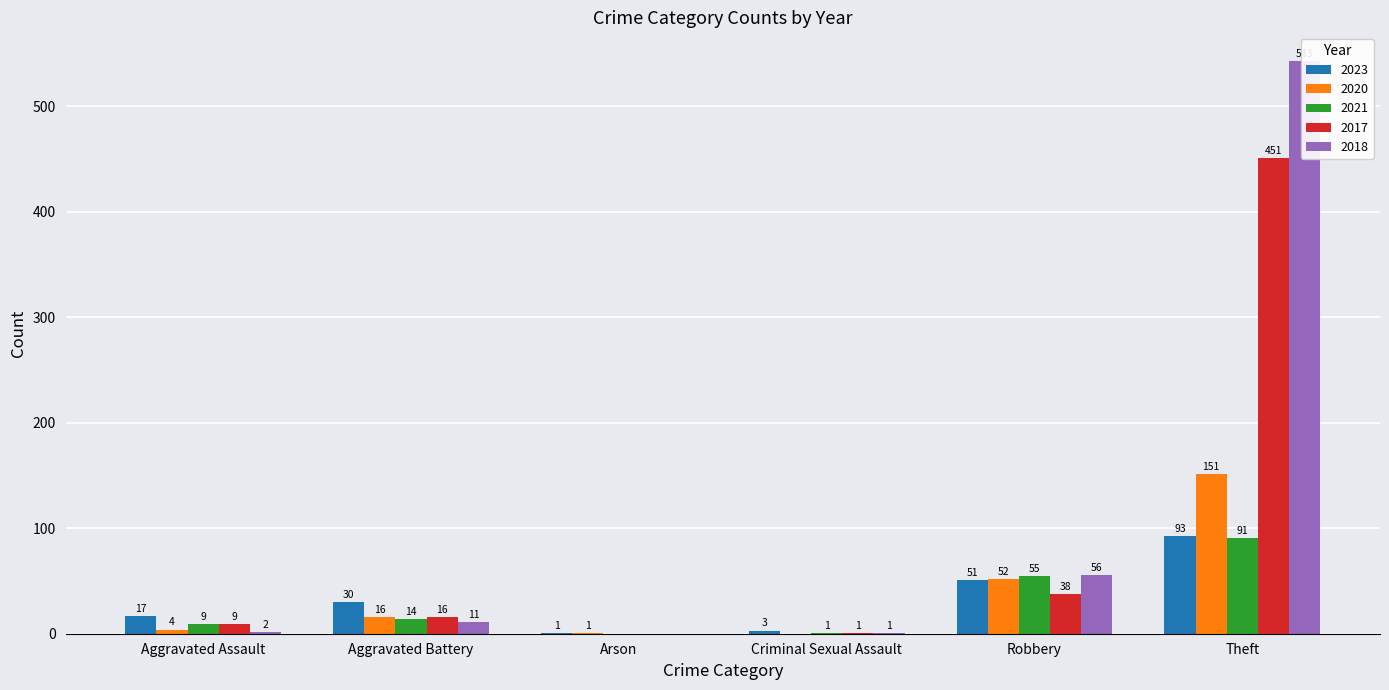

Which series changed the most between Criminal Sexual Assault and Robbery?

2018